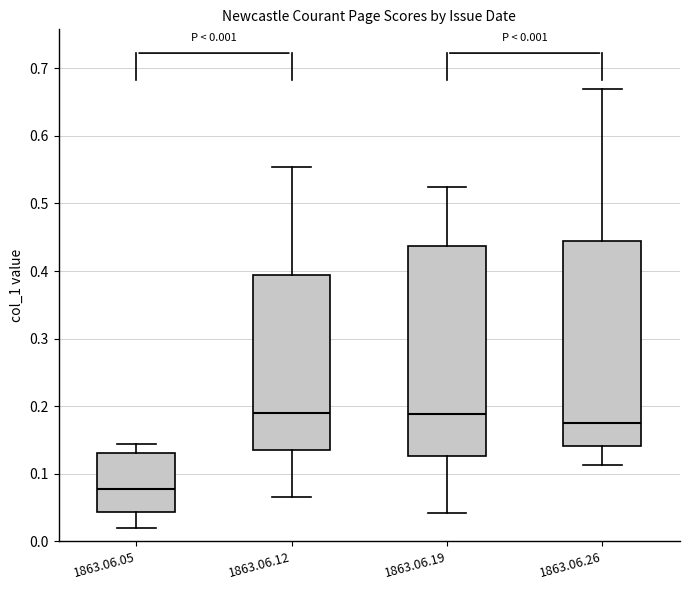

Which box's median line is the lowest?

1863.06.05